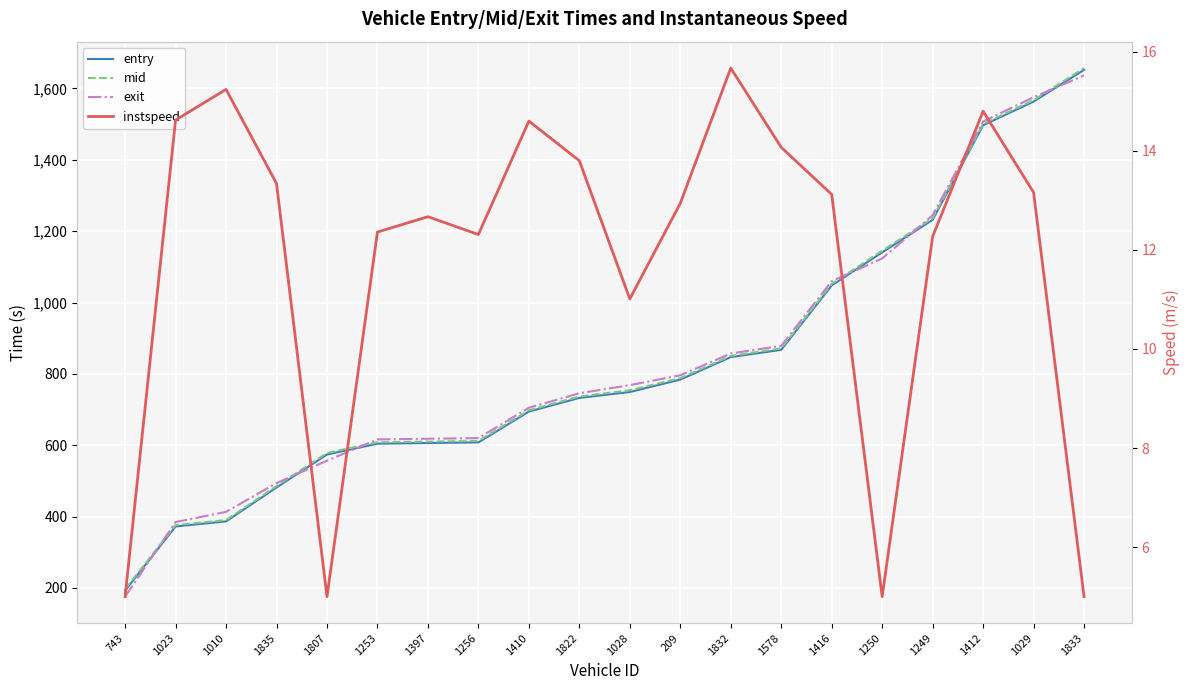

List the labels in order of entry value, largest first.

1833, 1029, 1412, 1249, 1250, 1416, 1578, 1832, 209, 1028, 1822, 1410, 1256, 1397, 1253, 1807, 1835, 1010, 1023, 743